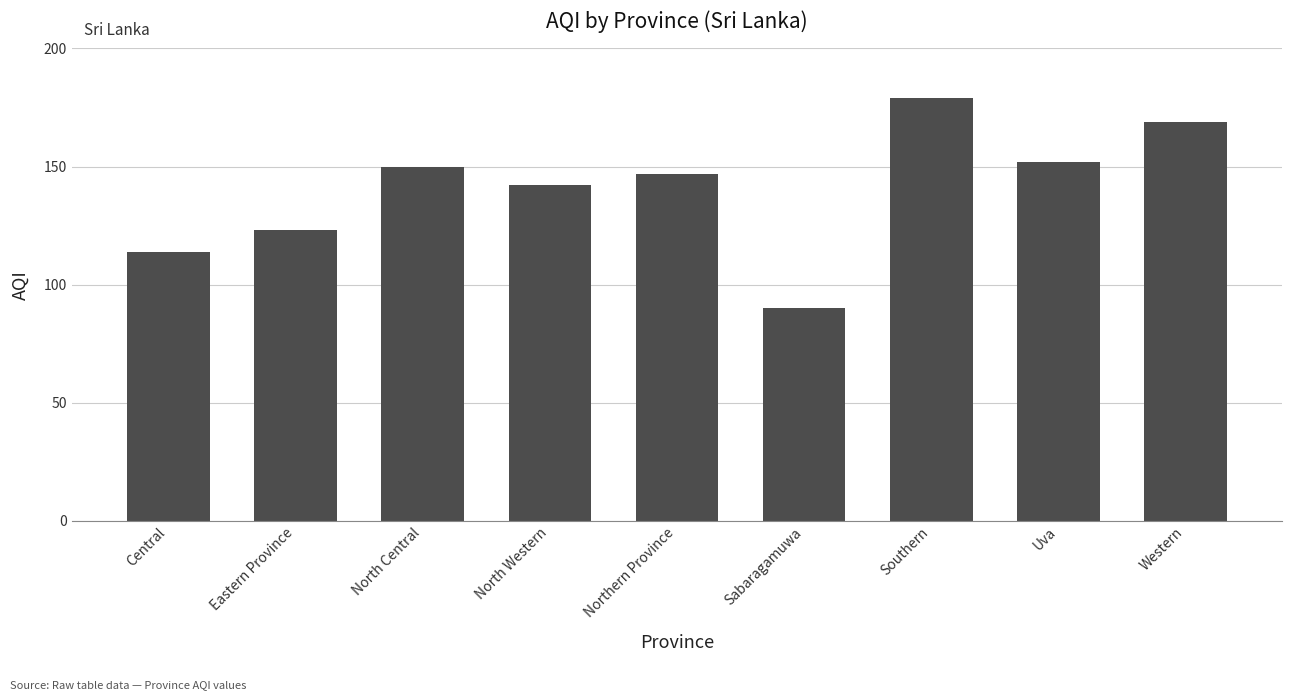

Read the value at Sabaragamuwa, to the nearest 10.

90